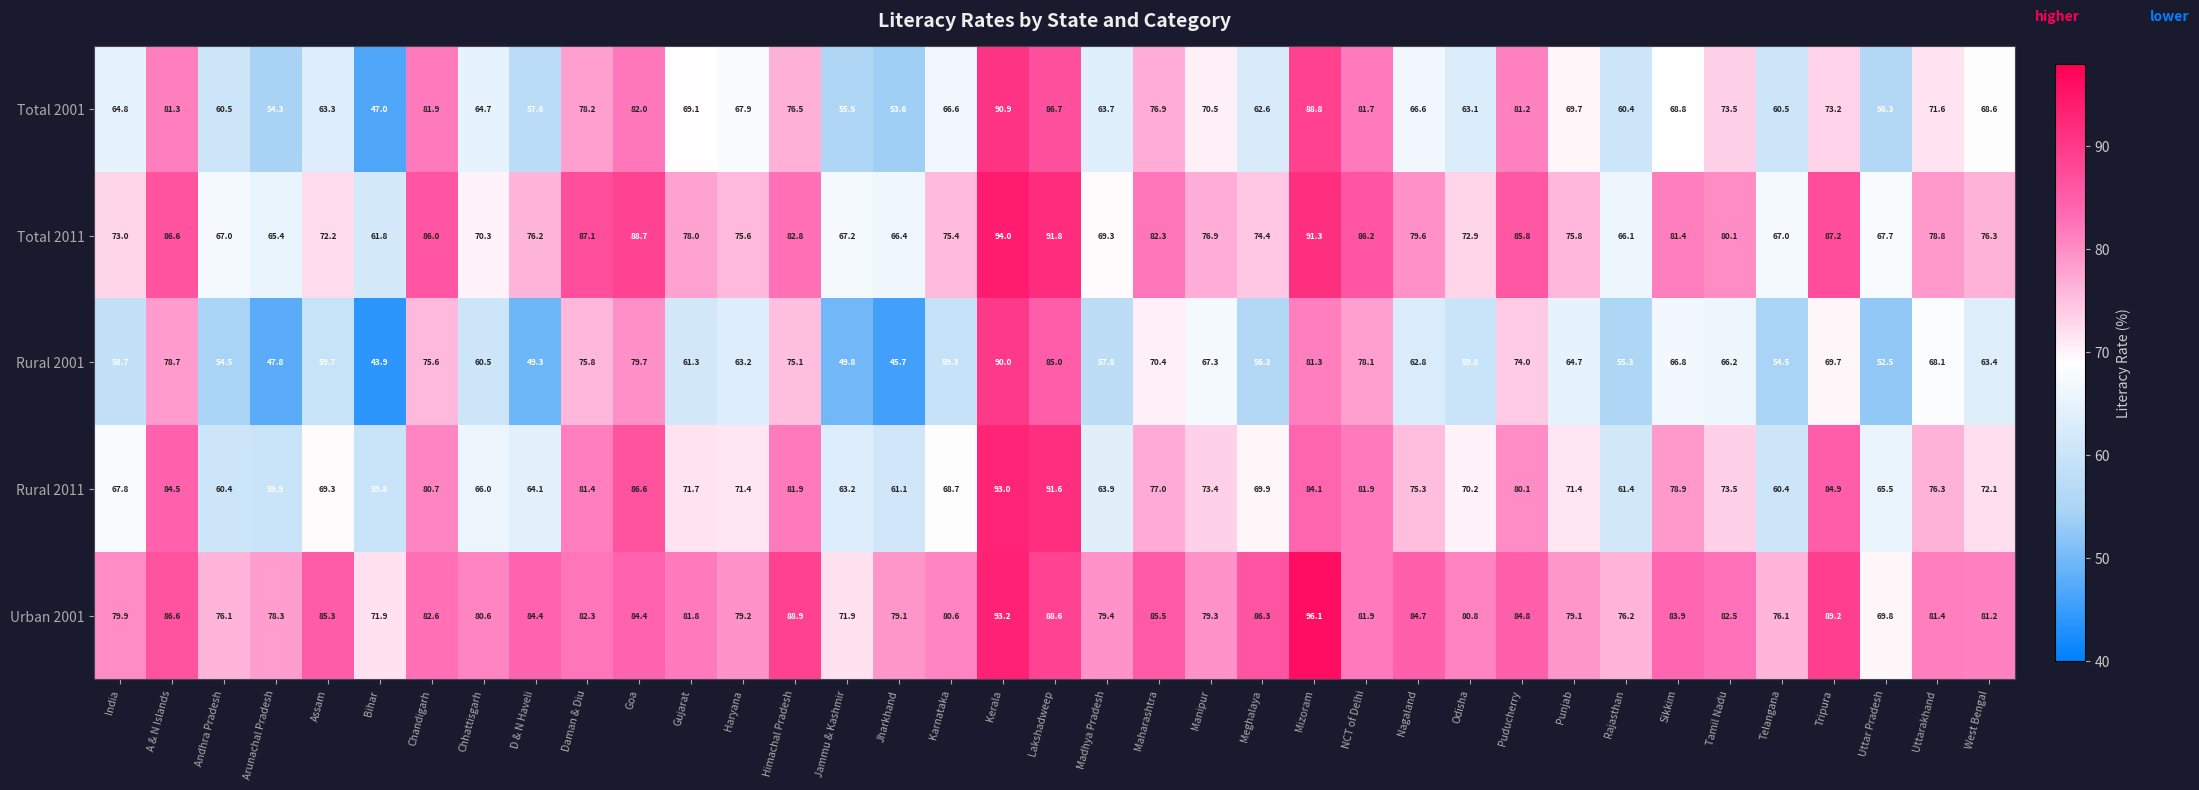

At how many categories does at least one series exceed 87?

7